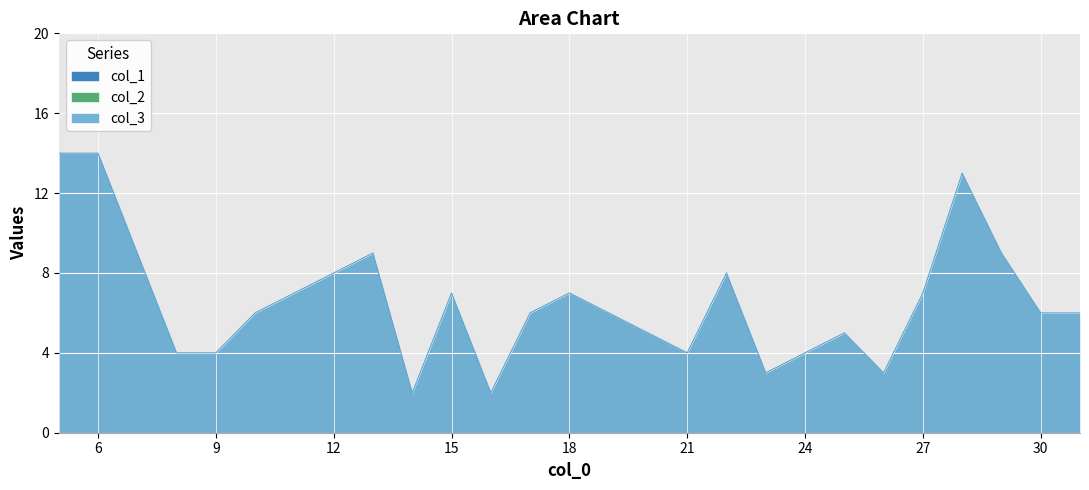

Rank the series at 29 from lowest to highest value.

col_1, col_2, col_3